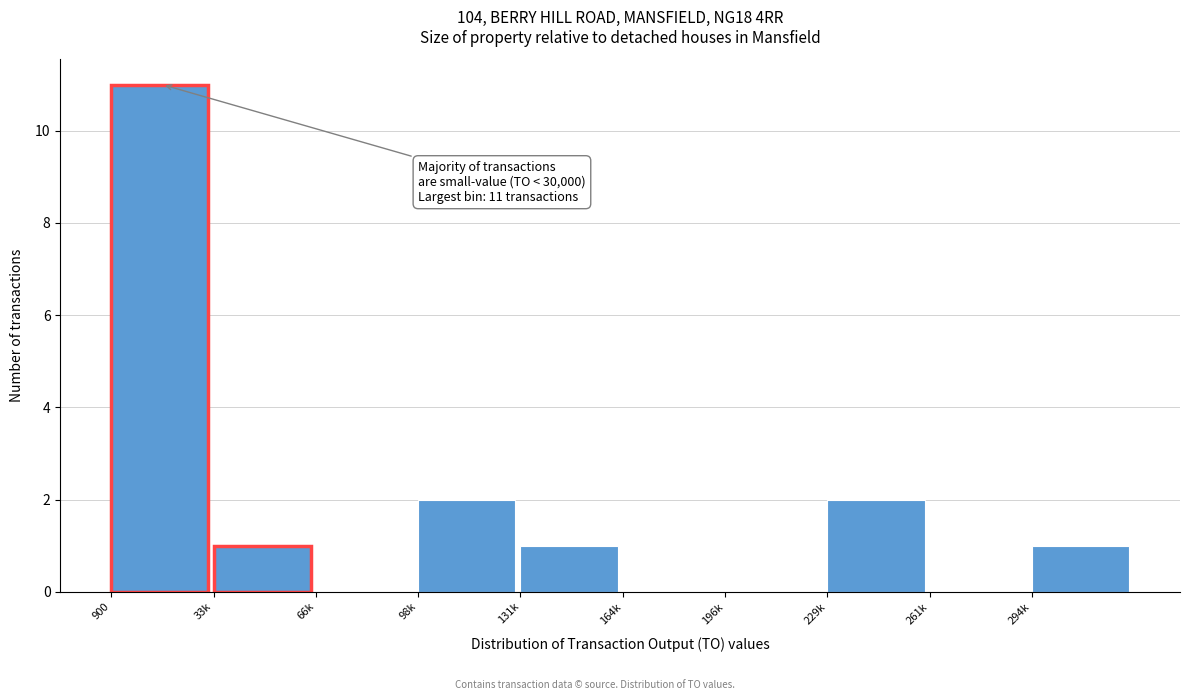

Reading right to left, list all the values displayed in this chart.

294k=1	261k=0	229k=2	196k=0	164k=0	131k=1	98k=2	66k=0	33k=1	900=11